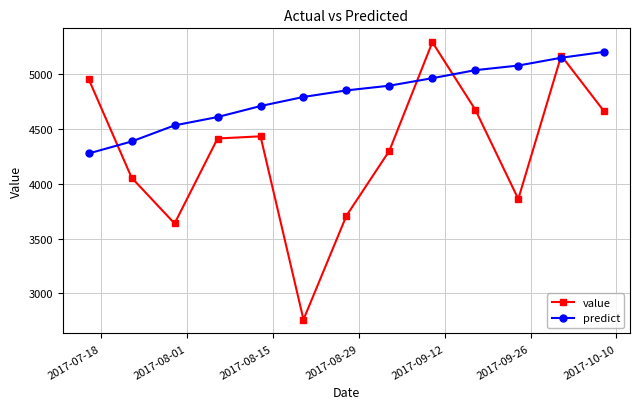

What is the greatest value displayed?

5288.0